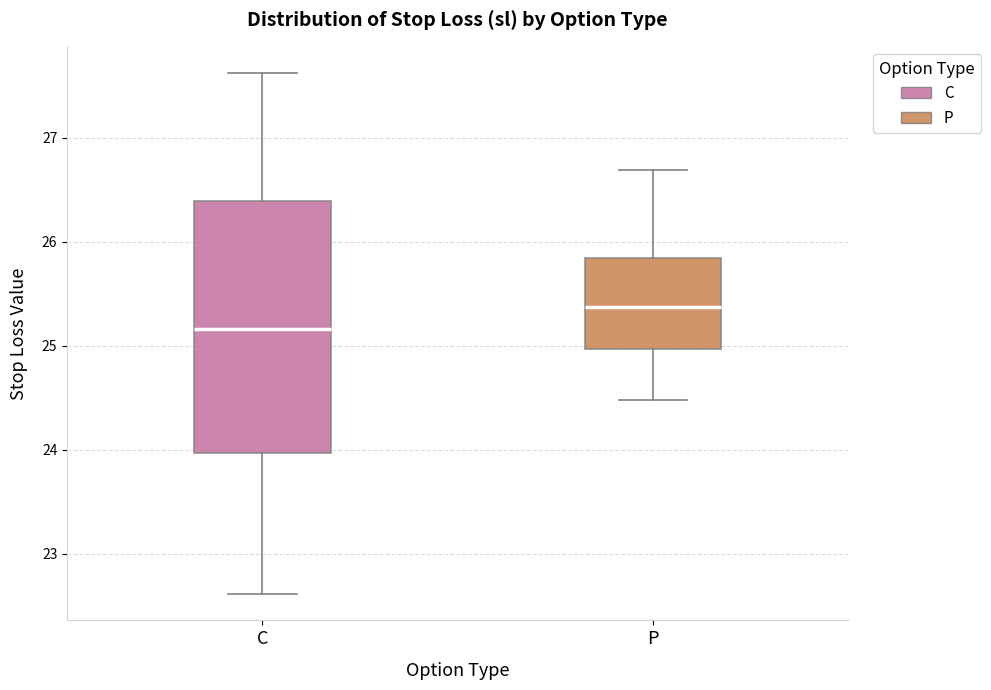

Which box has the lowest median line?

C